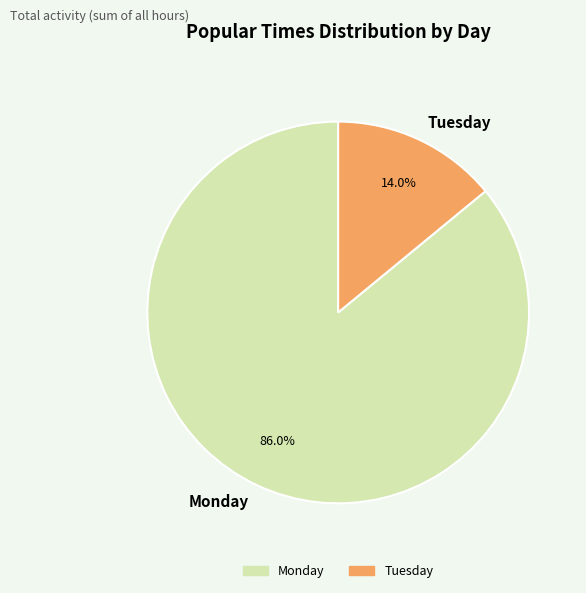

Rank the categories by value from lowest to highest.

Tuesday, Monday